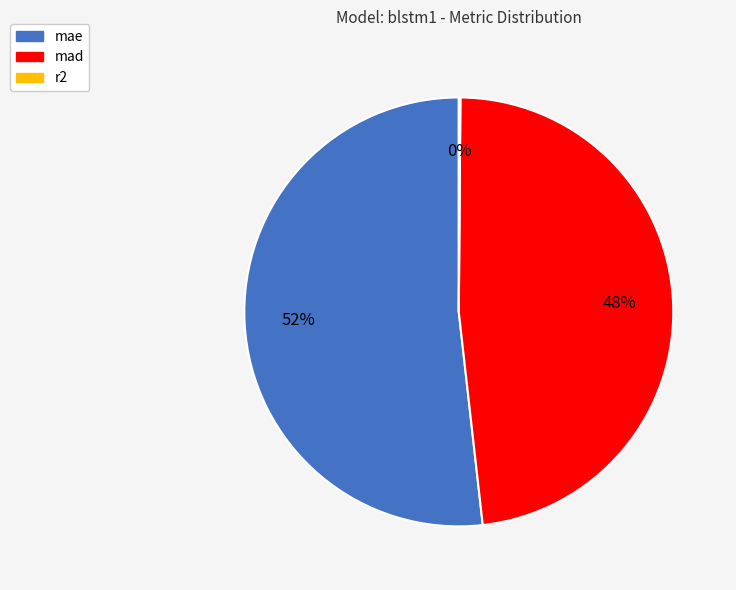

What is the largest slice in the pie chart?

mae